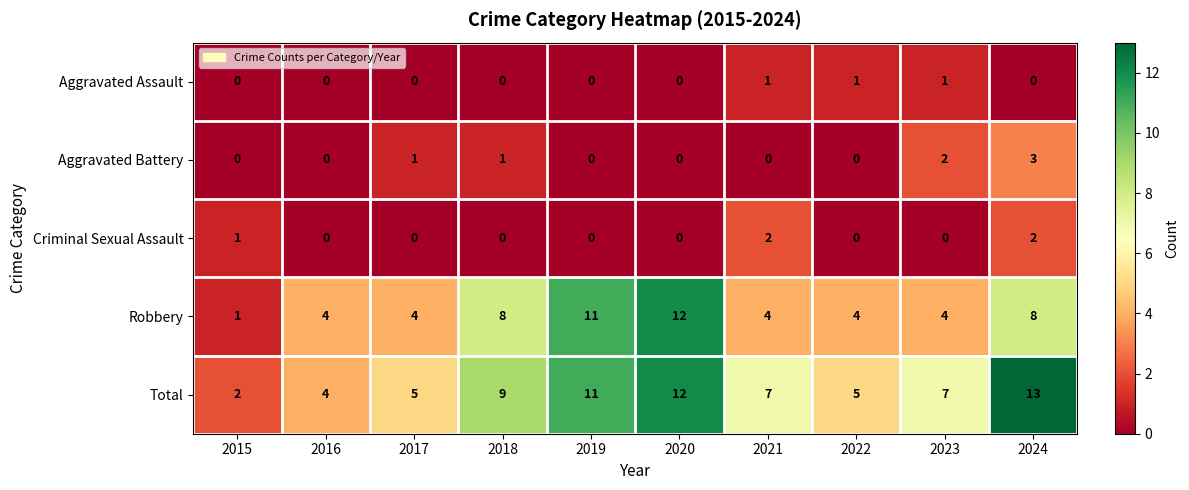

At which category is the sum across all series the highest?

2024